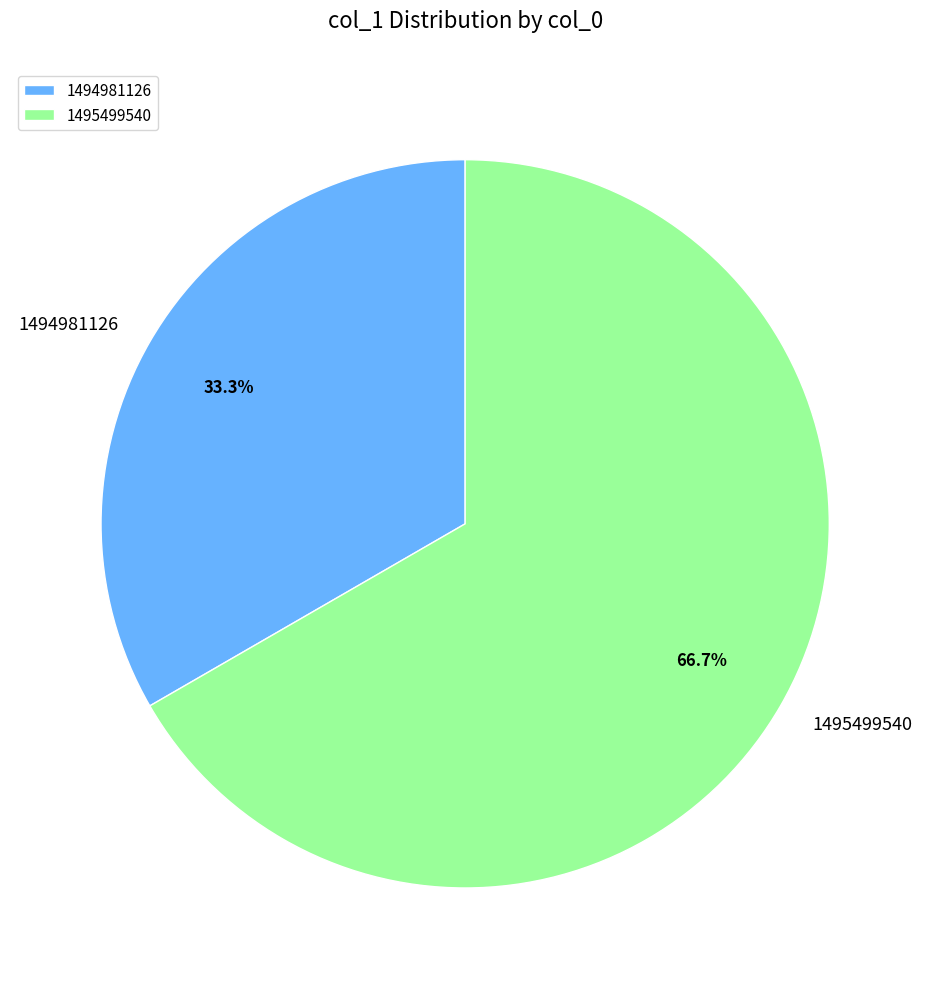

How many segments does this pie chart have?

2